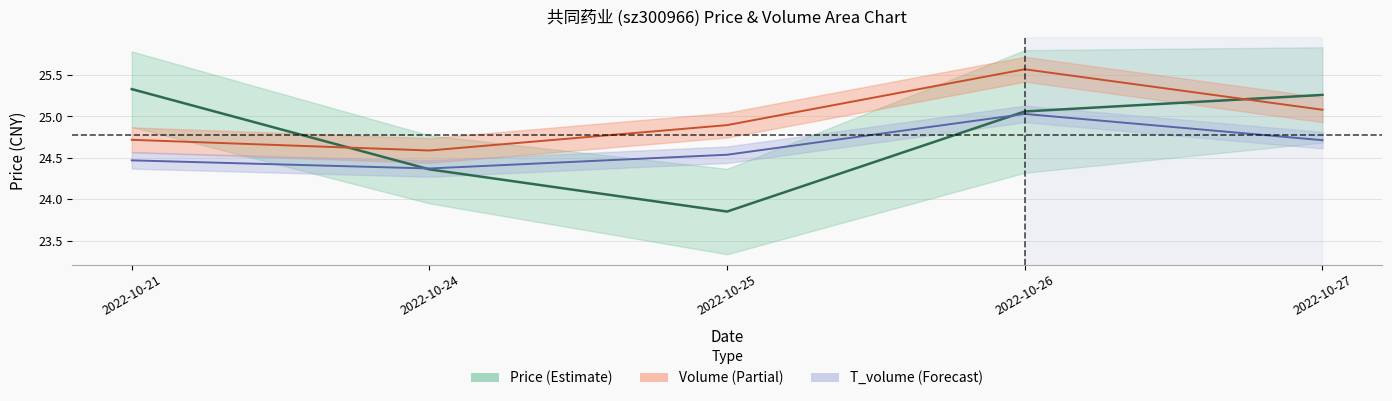

Rank the series at 2022-10-26 from highest to lowest value.

volume, price, t_volume